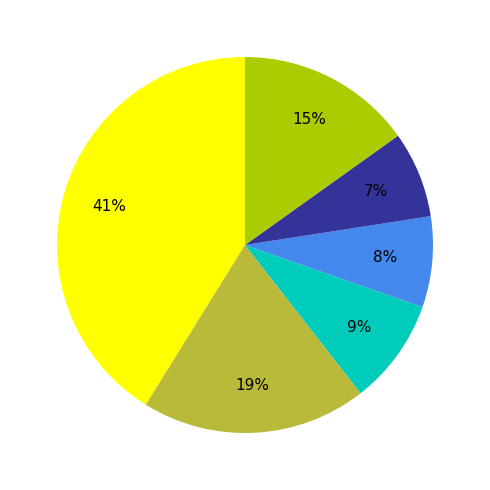

To the nearest percent, what is the difference between the largest and smallest slice percentages?

34%